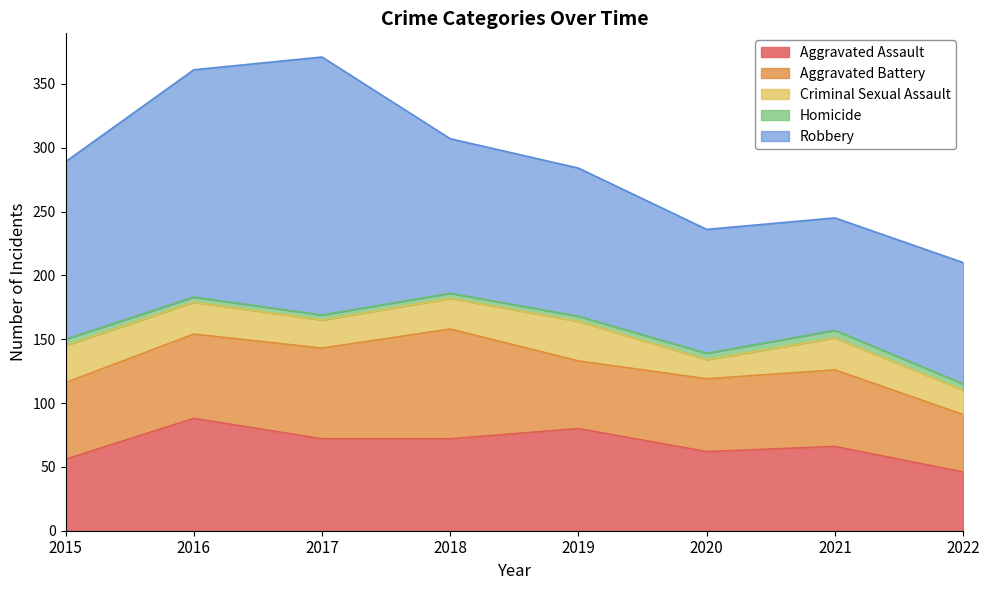

At how many categories does at least one series exceed 196?

1